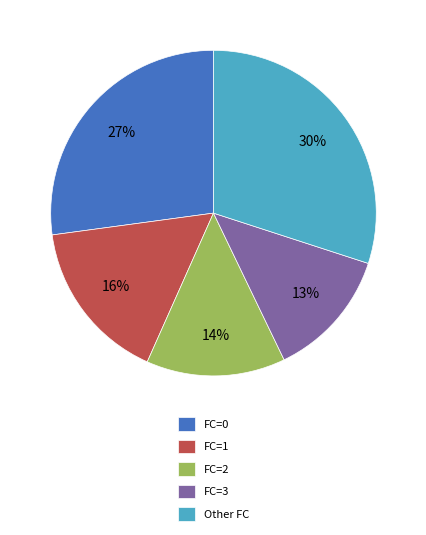

Count the number of slices in the pie.

5